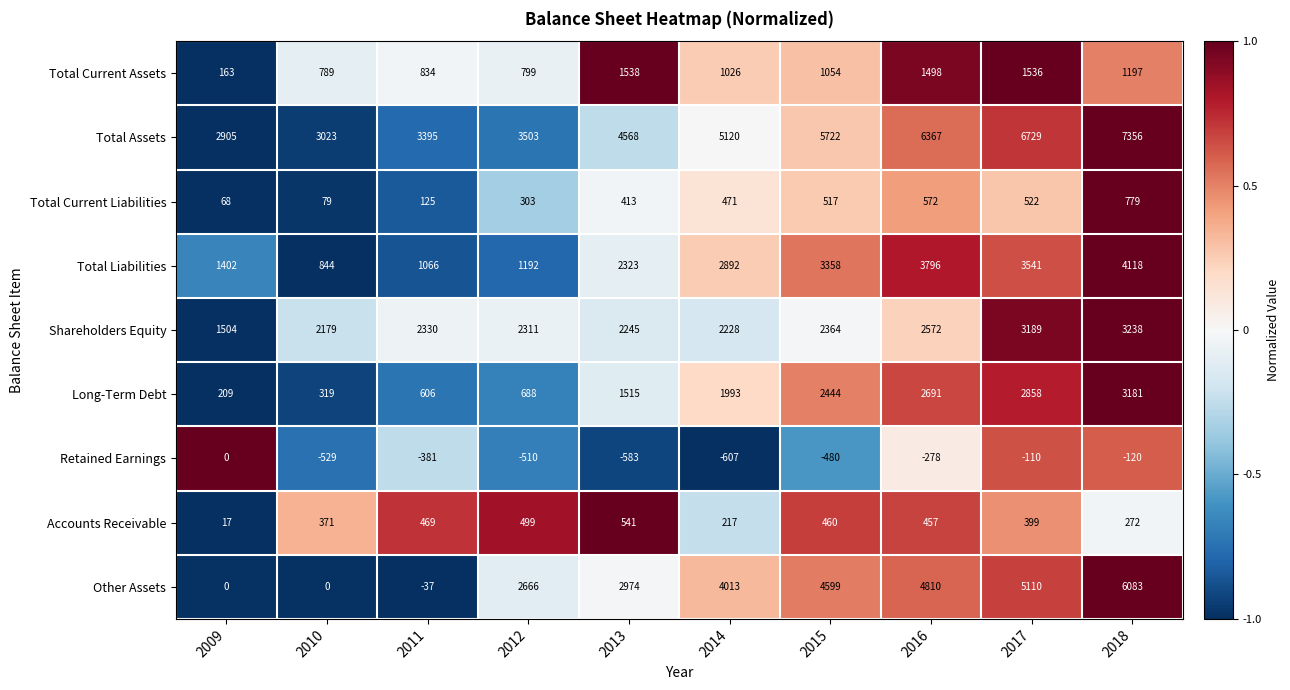

What is the sum of all Retained Earnings values?

-3598